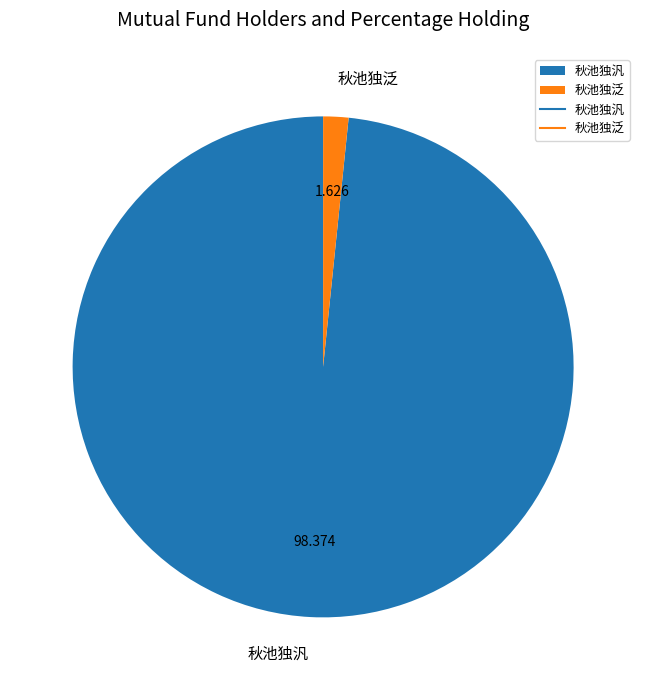

How many slices are in this pie chart?

2